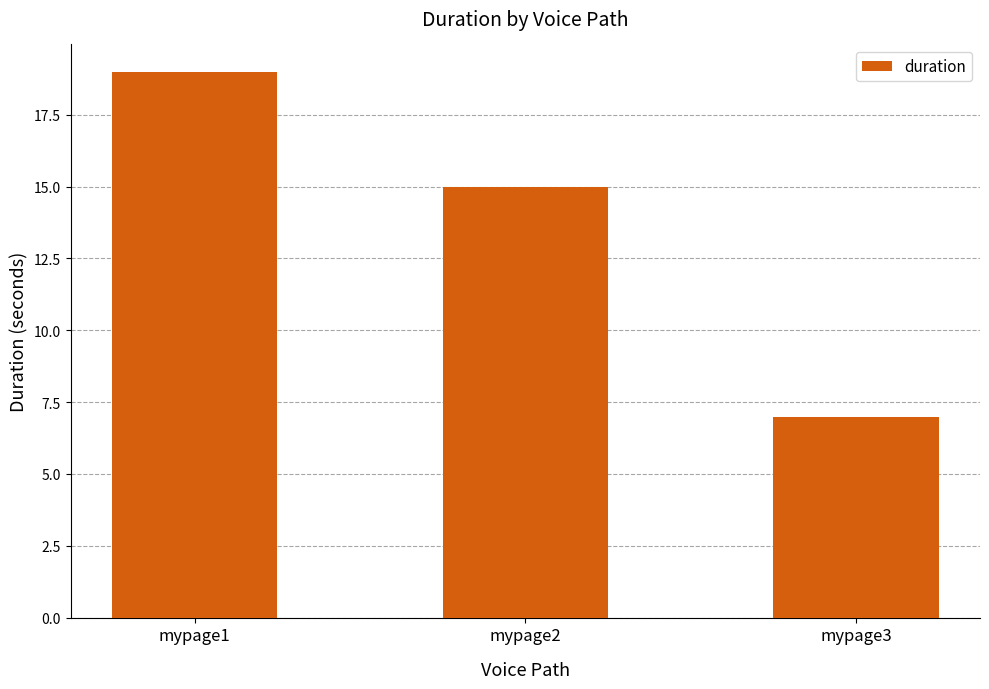

The chart shows a value of 34 at mypage1. True or false?

False